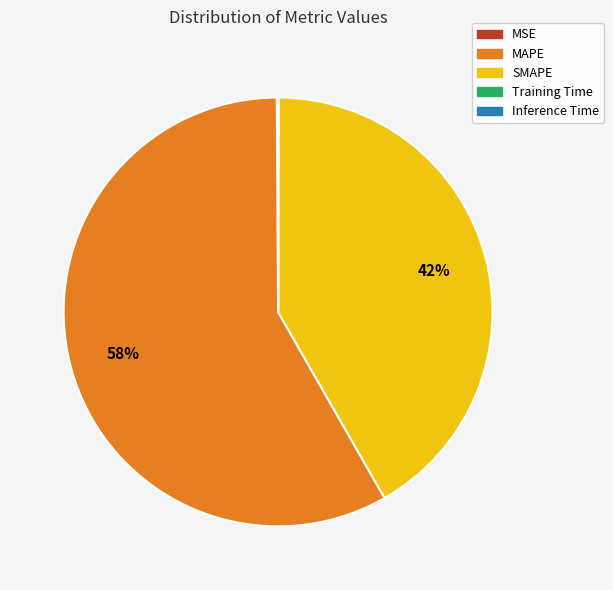

Which category has the biggest portion of the pie?

MAPE